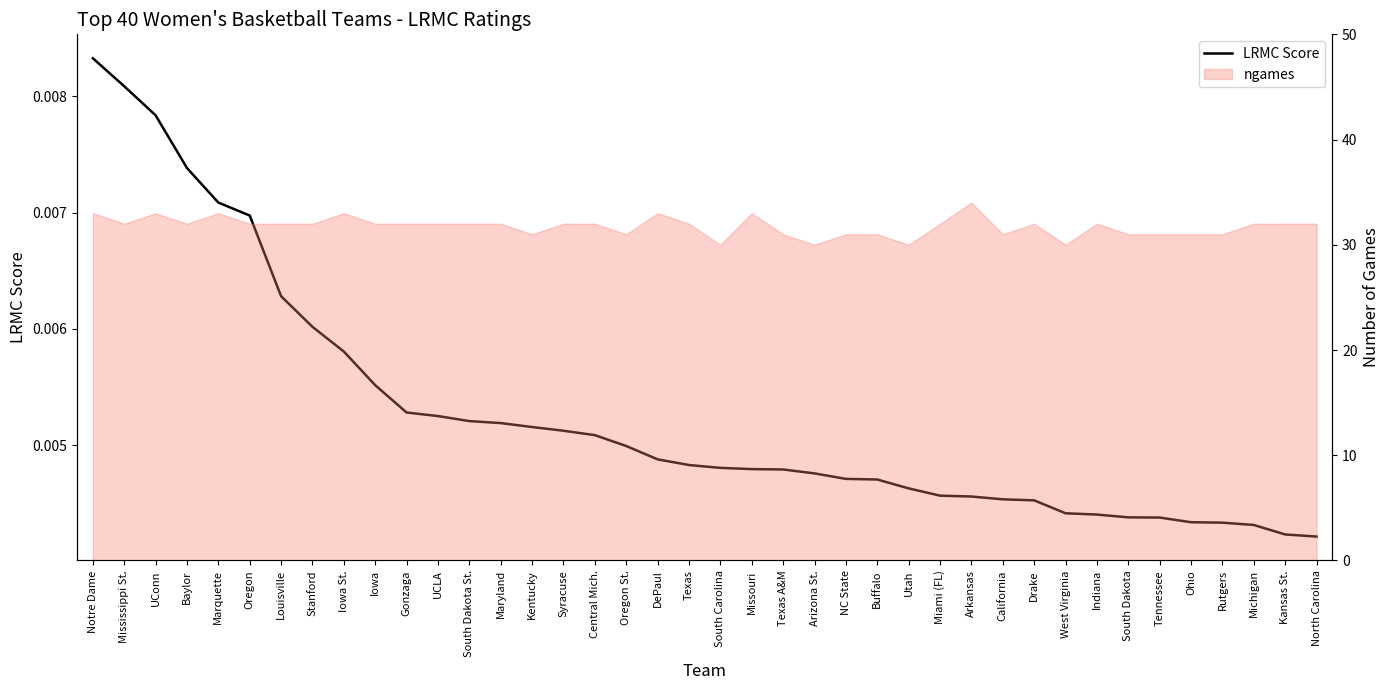

What position from the right is Tennessee?

6